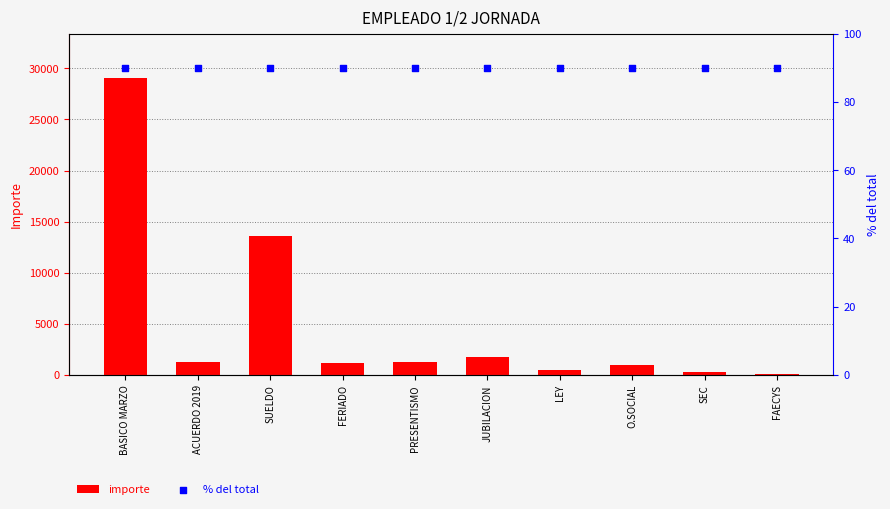

At how many categories does at least one series exceed 19752?

1